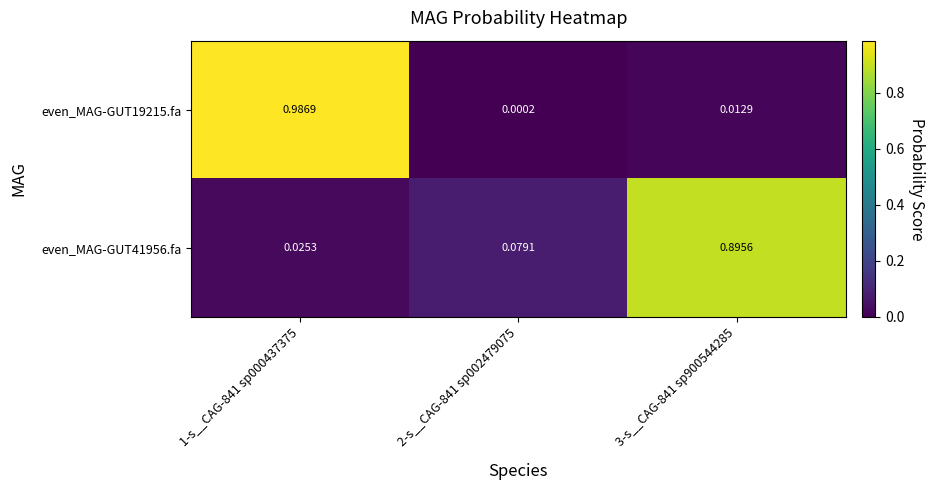

What is the spread (max minus min) of values at 3-s__CAG-841 sp900544285?

0.9